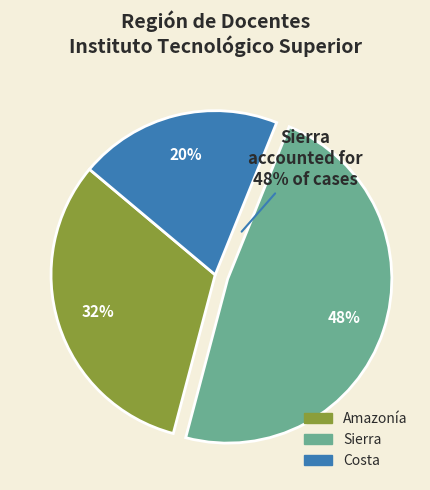

How many segments does this pie chart have?

3